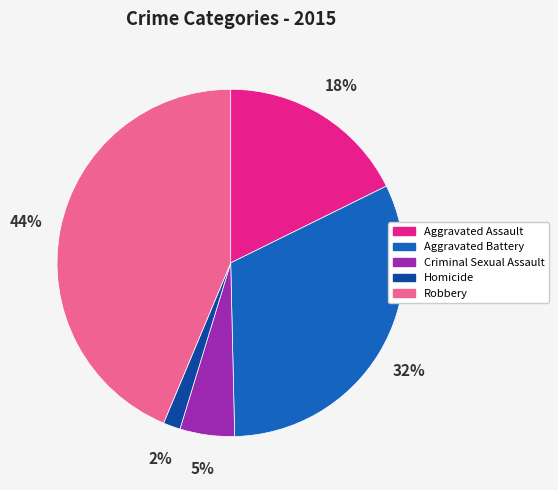

Is it true that Aggravated Battery is 22% of the pie?

False